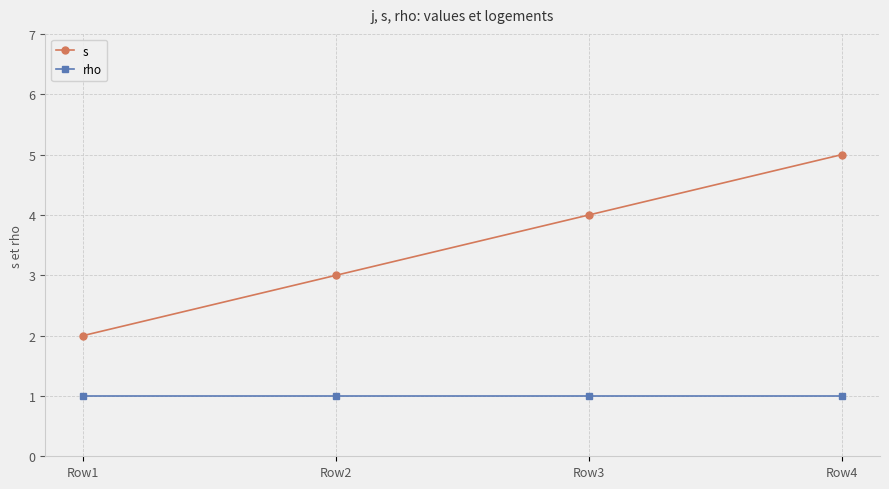

At which label does s reach its minimum?

Row1